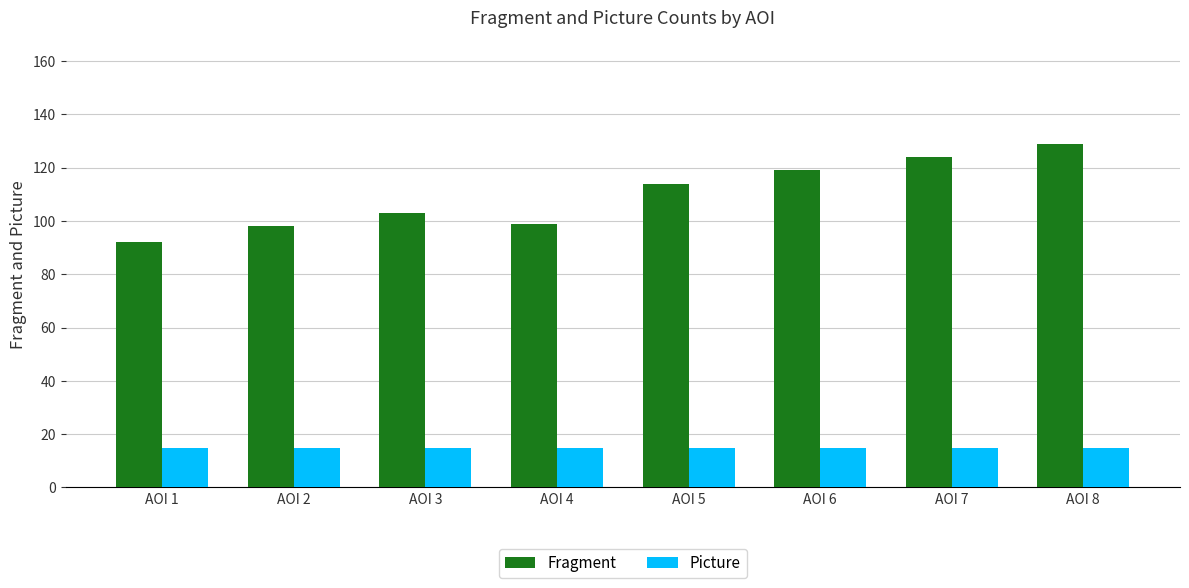

What is the total value across all series at AOI 5?

129